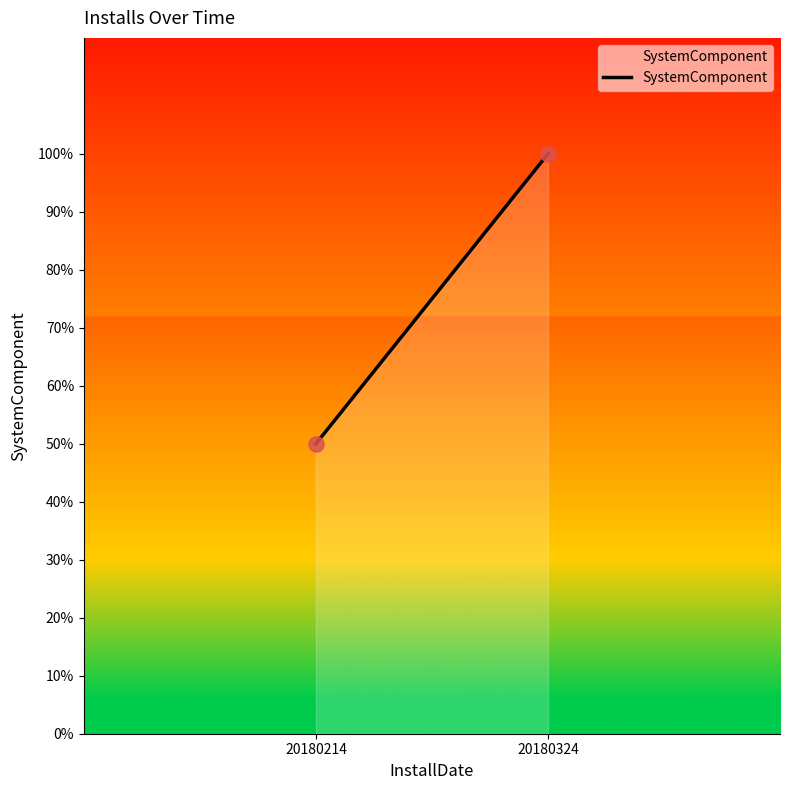

What is the range of Y values (max minus min)?

50